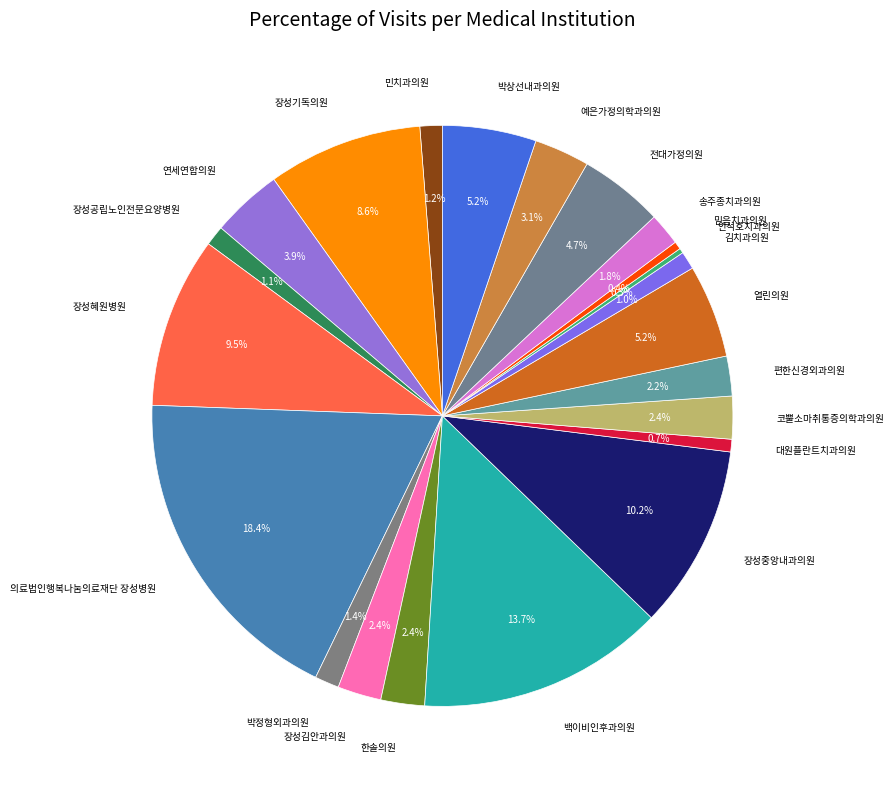

Combined, what portion of the pie is 장성공립노인전문요양병원 and 박상선내과의원?

6.3%